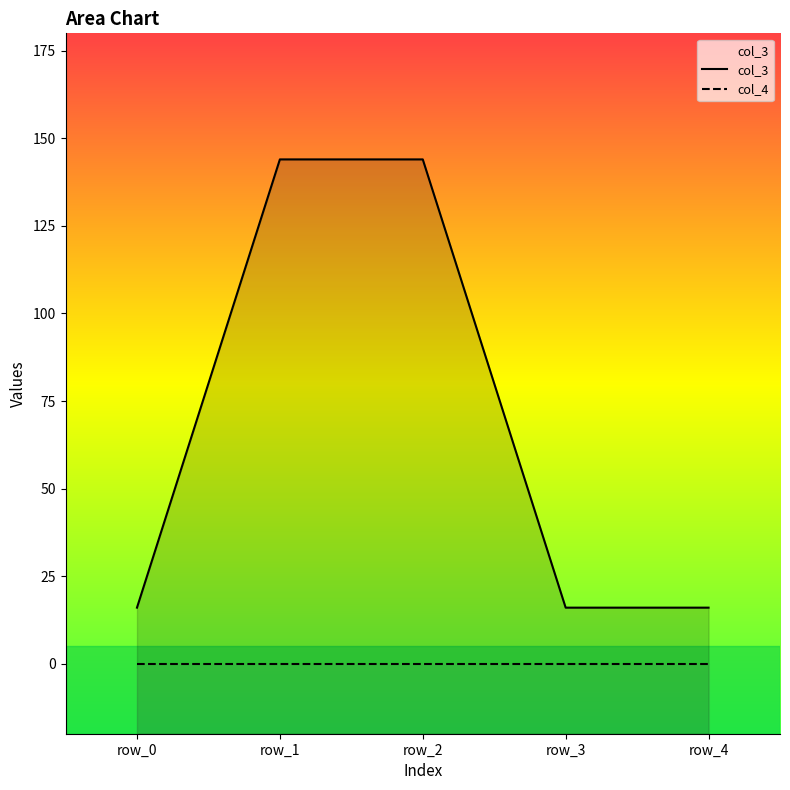

What is the change in value from row_0 to row_1?

+128